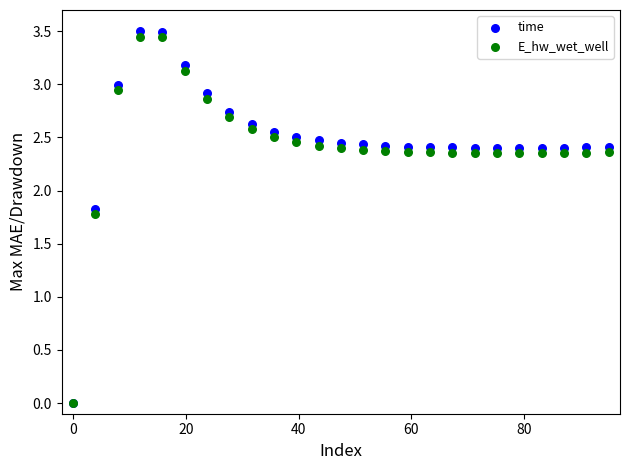

In the time series, what Y value is closest to 1?

1.8